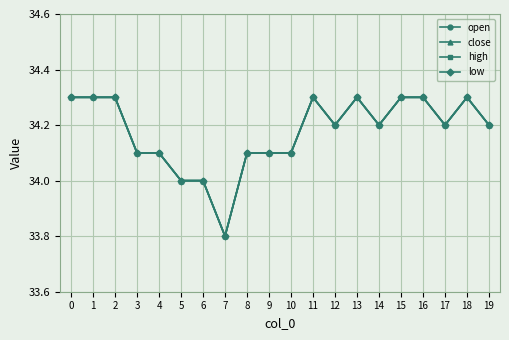

Rank the series by their maximum value, from lowest to highest.

open, close, high, low